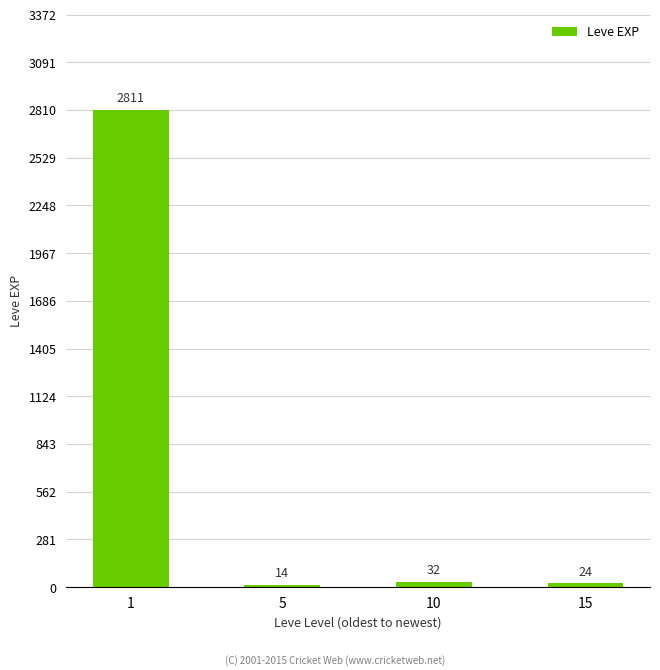

True or false: the data shows 2811 at 1.

True